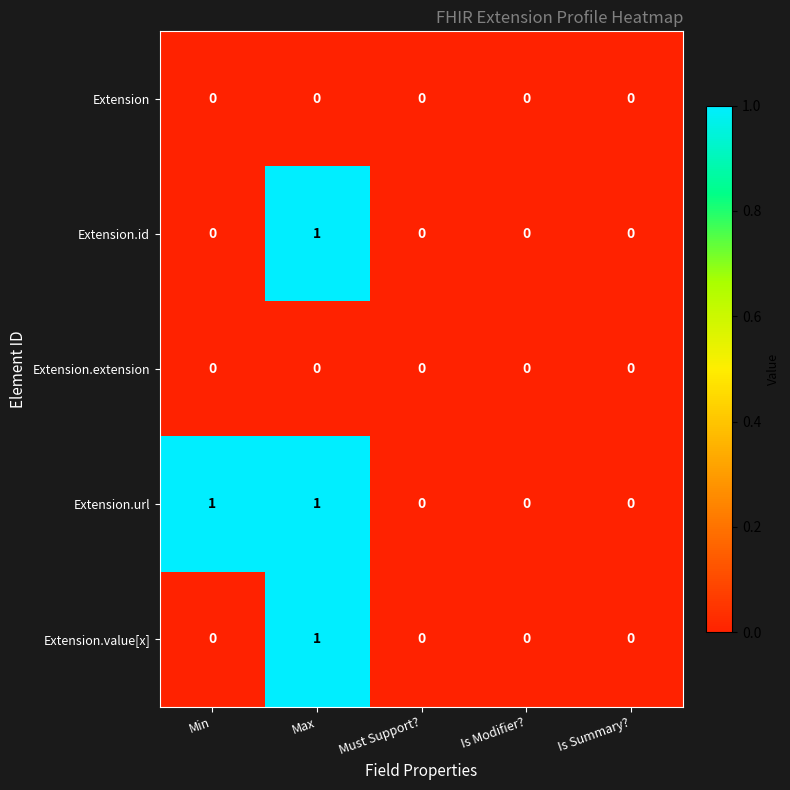

Count the Extension.value[x] values in the range 0 to 1.

5